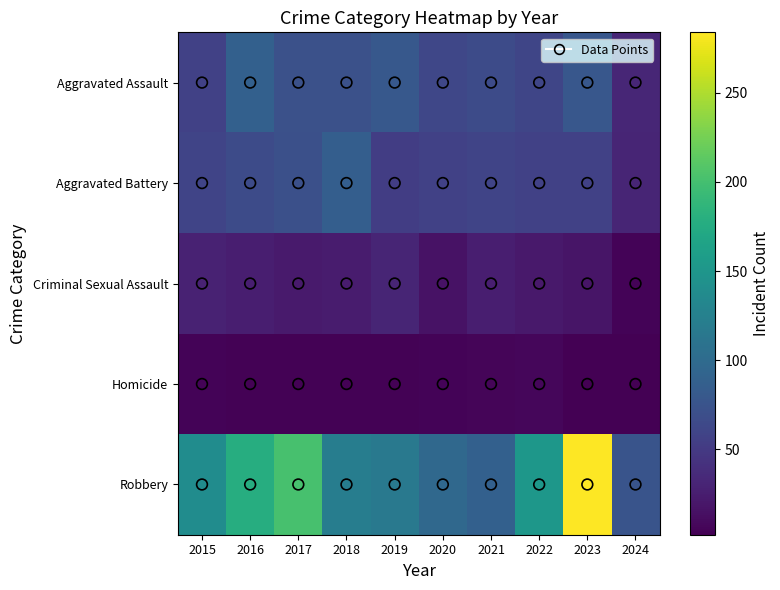

What is the greatest value displayed?

284